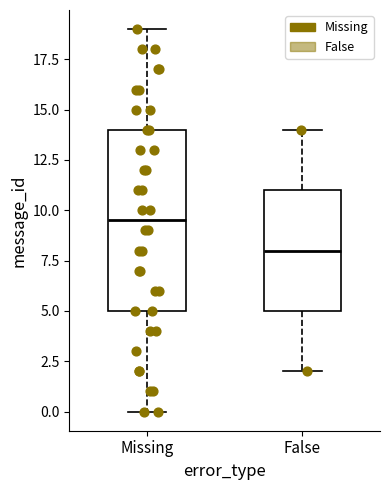

Reading left to right, transcribe this box plot: for each box, give where its median line is, the range the box spans, and where its two whiskers end, as read against the y-axis. The values are not printed on the chart, so give them approximately, as read against the axis.

Missing: median 9.5, box 5.0 to 14.0, whiskers 0.0 to 19.0
False: median 8.0, box 5.0 to 11.0, whiskers 2.0 to 14.0